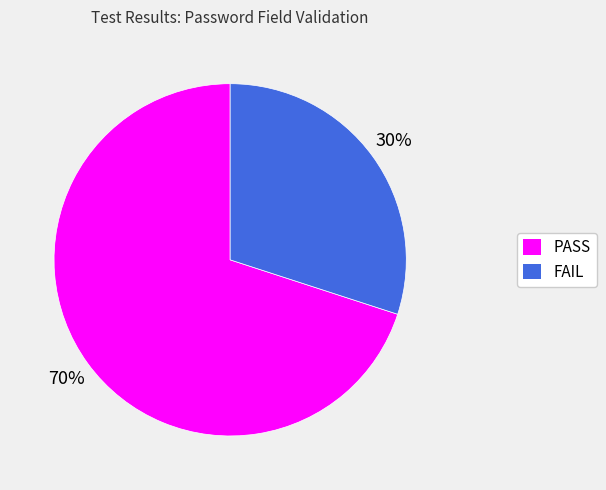

To the nearest percent, what is the difference between the PASS and FAIL slice percentages?

40%